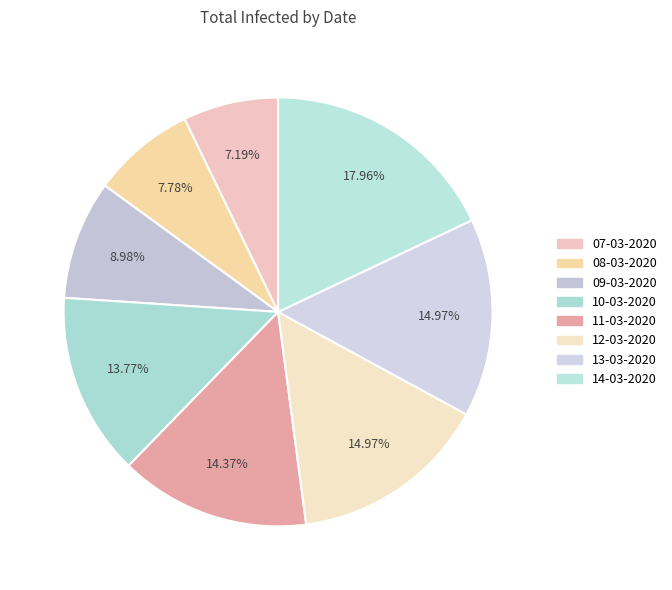

To the nearest percent, what portion does 09-03-2020 represent?

9%